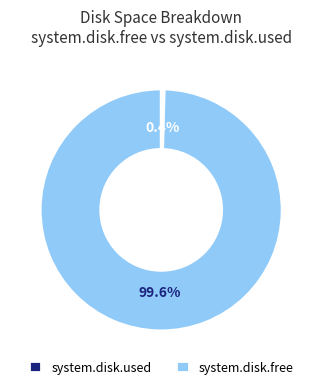

Combined, do system.disk.used and system.disk.free account for over 50%?

Yes